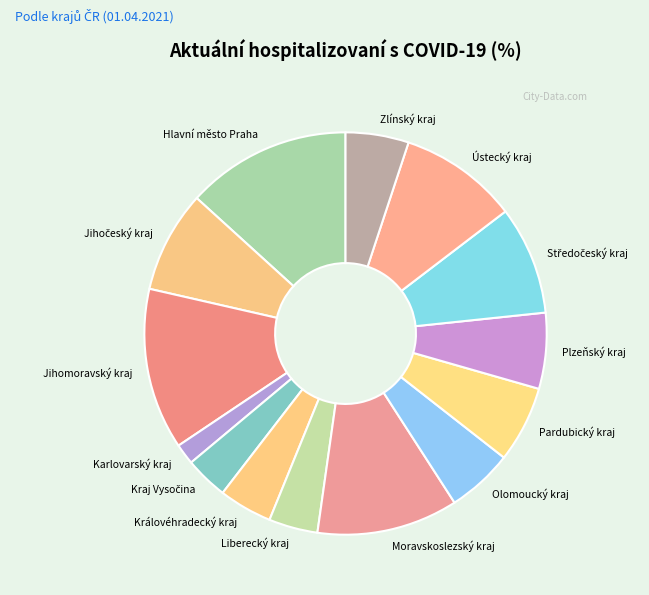

The Hlavní město Praha slice represents 20% of the pie. True or false?

False